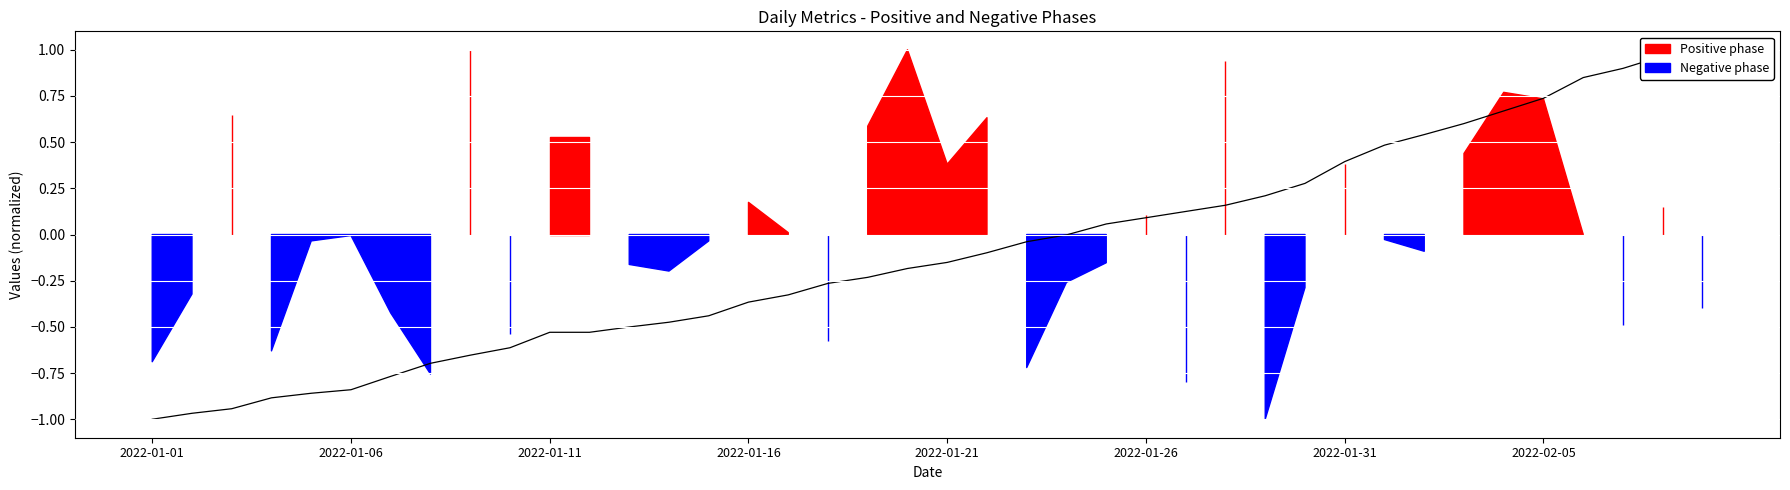

What is the average value?

-0.1